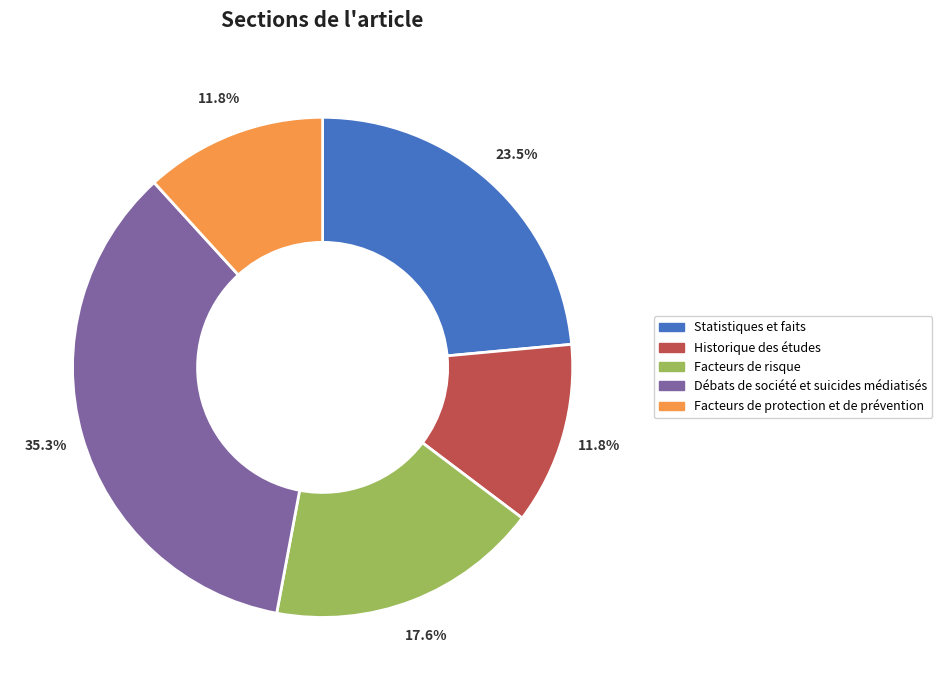

How much of the chart is everything except Facteurs de risque?

82.4%